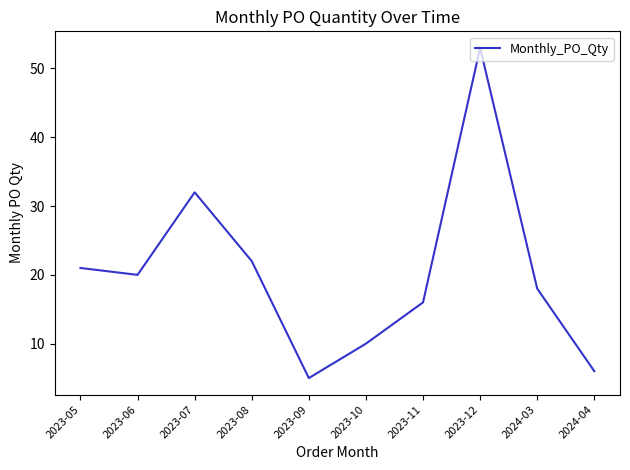

List the labels in order of value, largest first.

2023-12, 2023-07, 2023-08, 2023-05, 2023-06, 2024-03, 2023-11, 2023-10, 2024-04, 2023-09